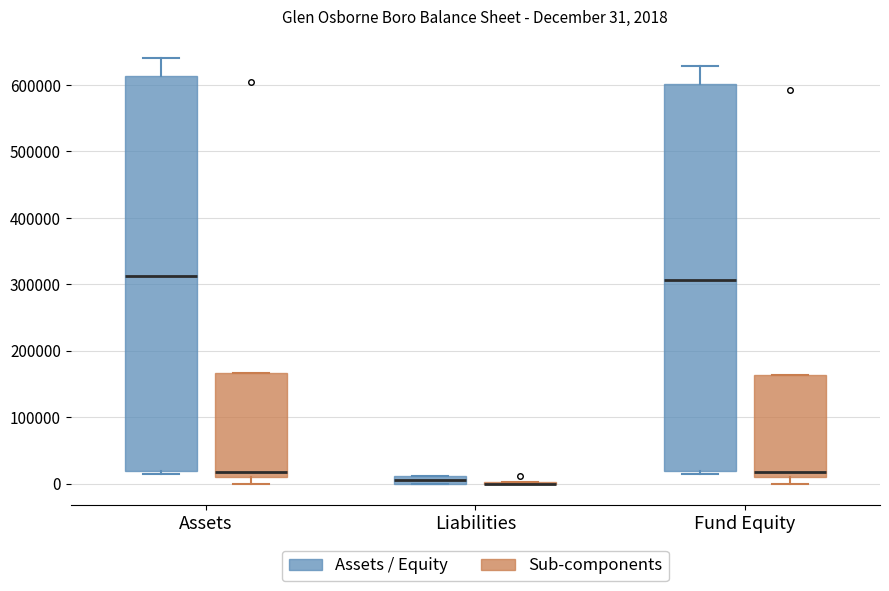

Which box is the tallest, from its lower edge to its upper edge?

Assets (Assets / Equity)